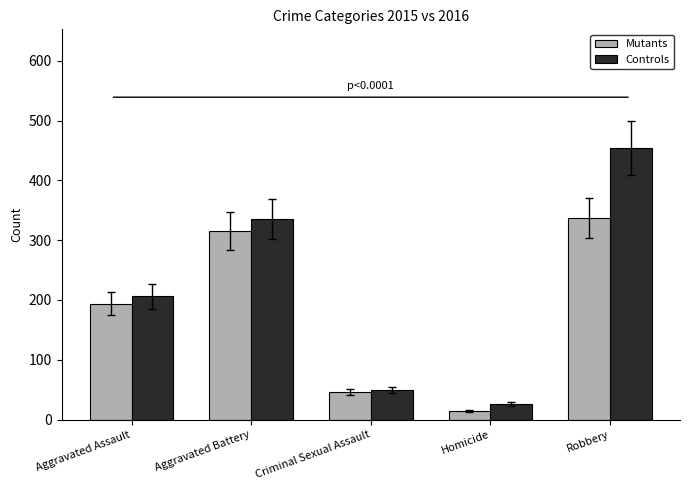

What is the value of the Mutants bar at the 4th from the left?

15